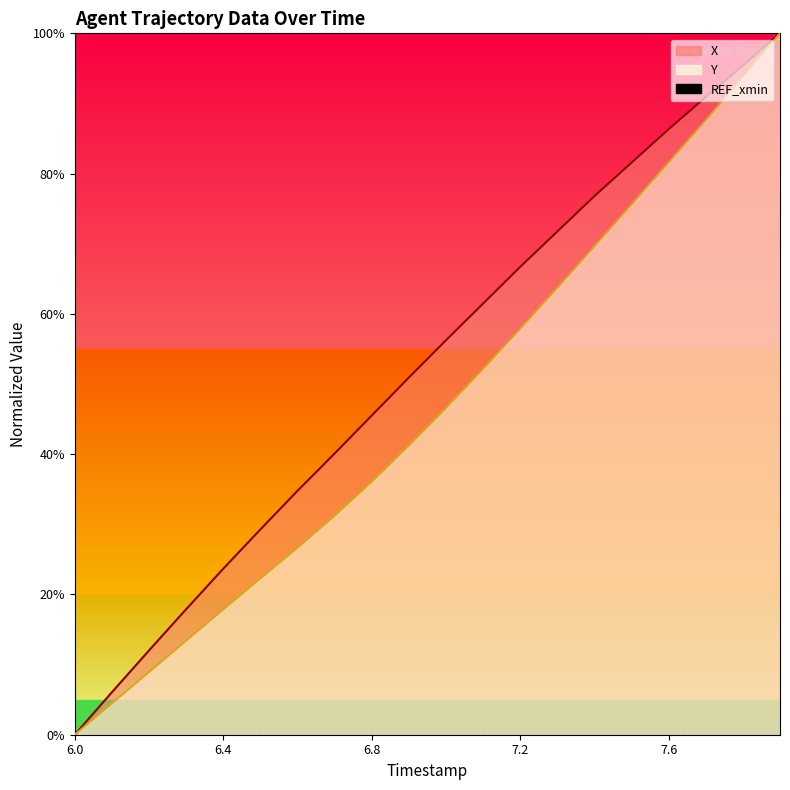

At which label does X reach its minimum?

6.0